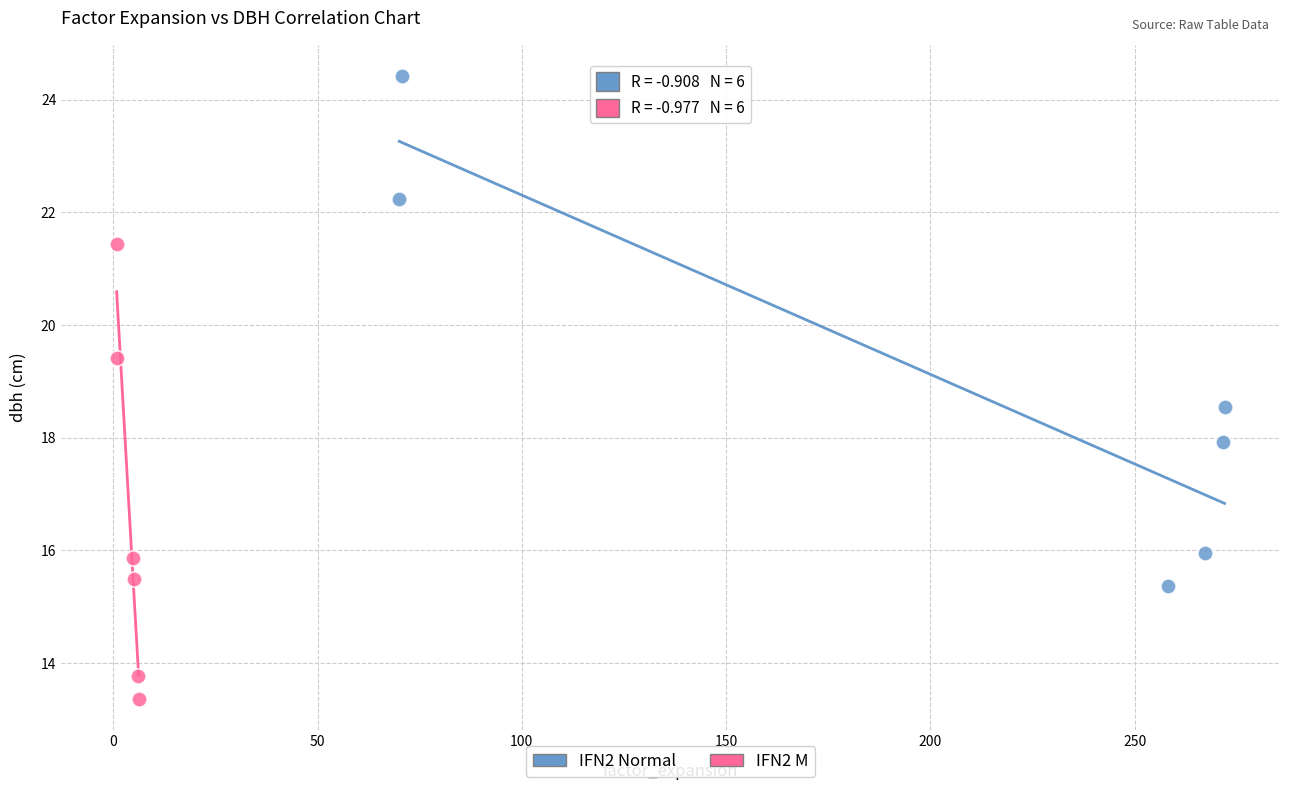

Which series contains the highest Y value?

IFN2 Normal